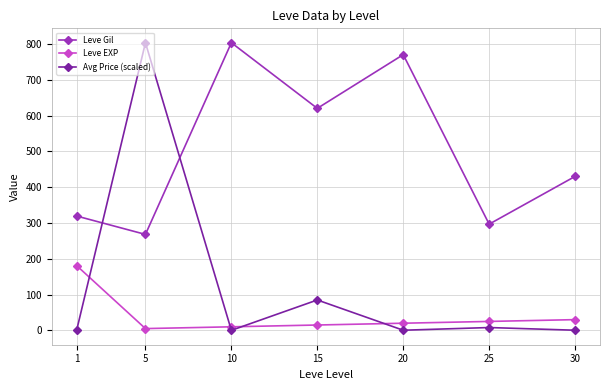

What is the minimum value shown in the chart?

0.1